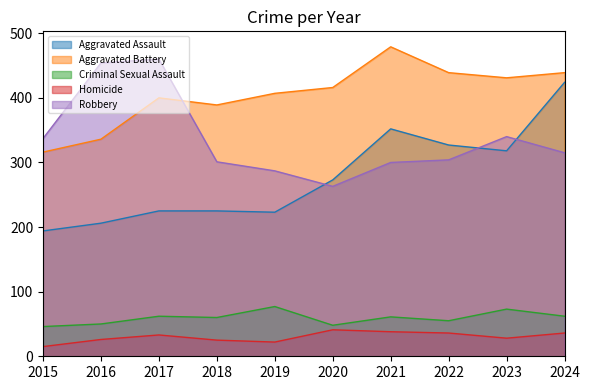

What is the total value across all series at 2019?

1016